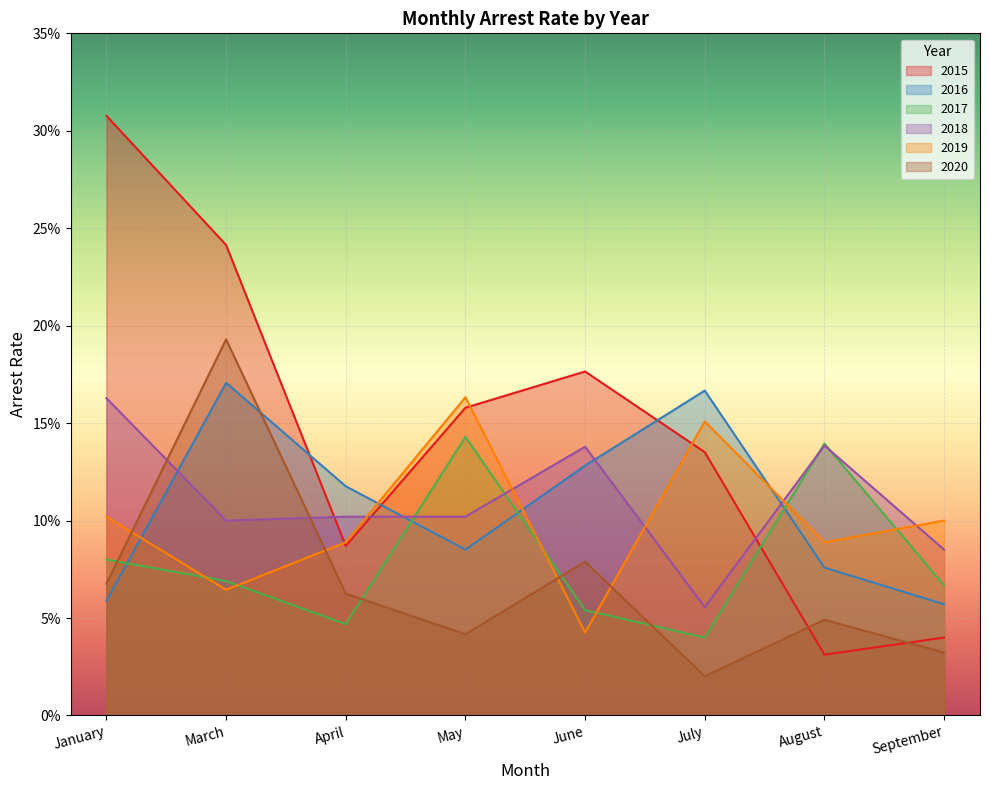

True or false: 2020 and 2016 cross at least once.

True